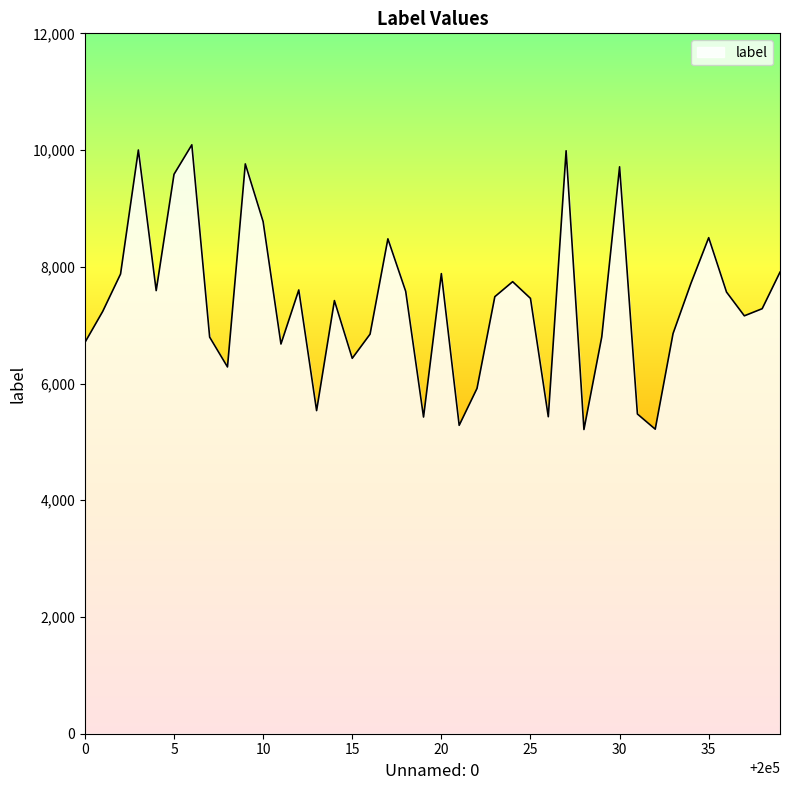

What is the difference between the maximum and minimum values?

4878